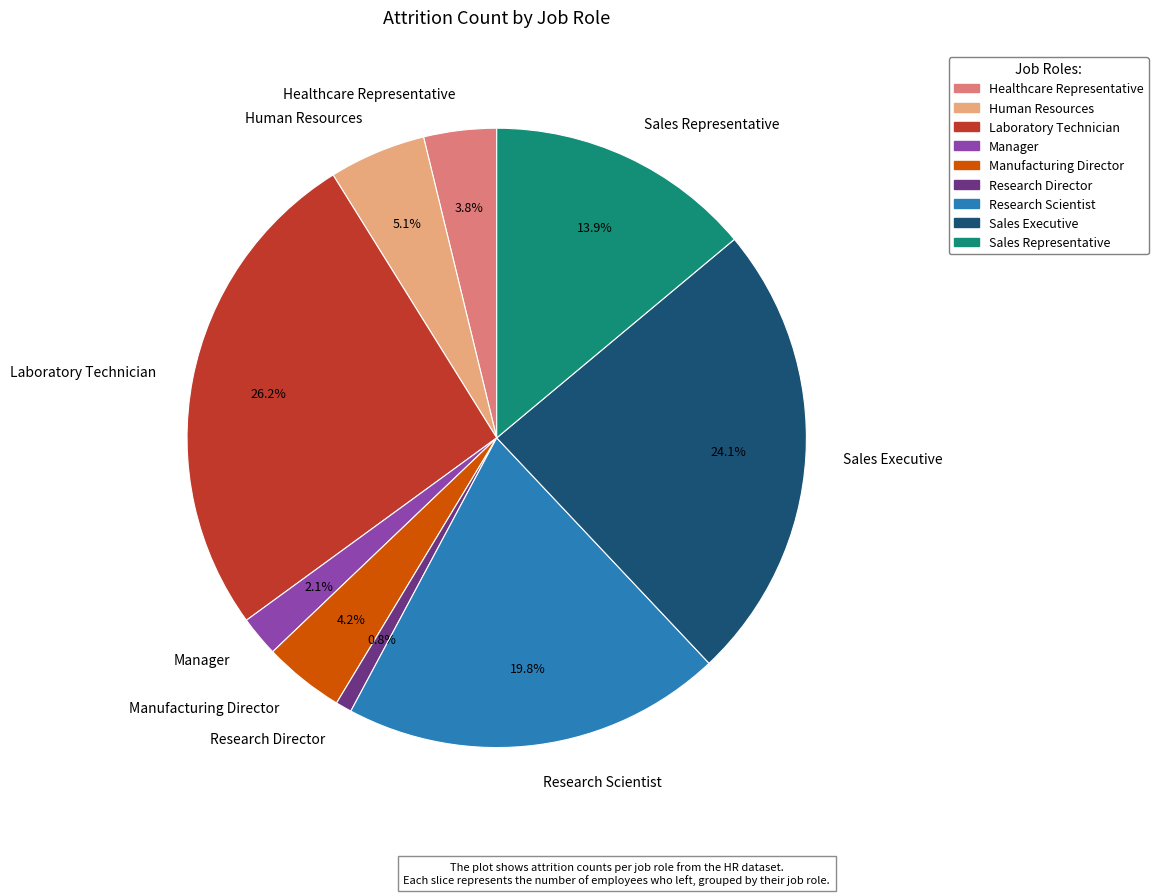

What portion of the pie excludes Research Scientist?

80.2%